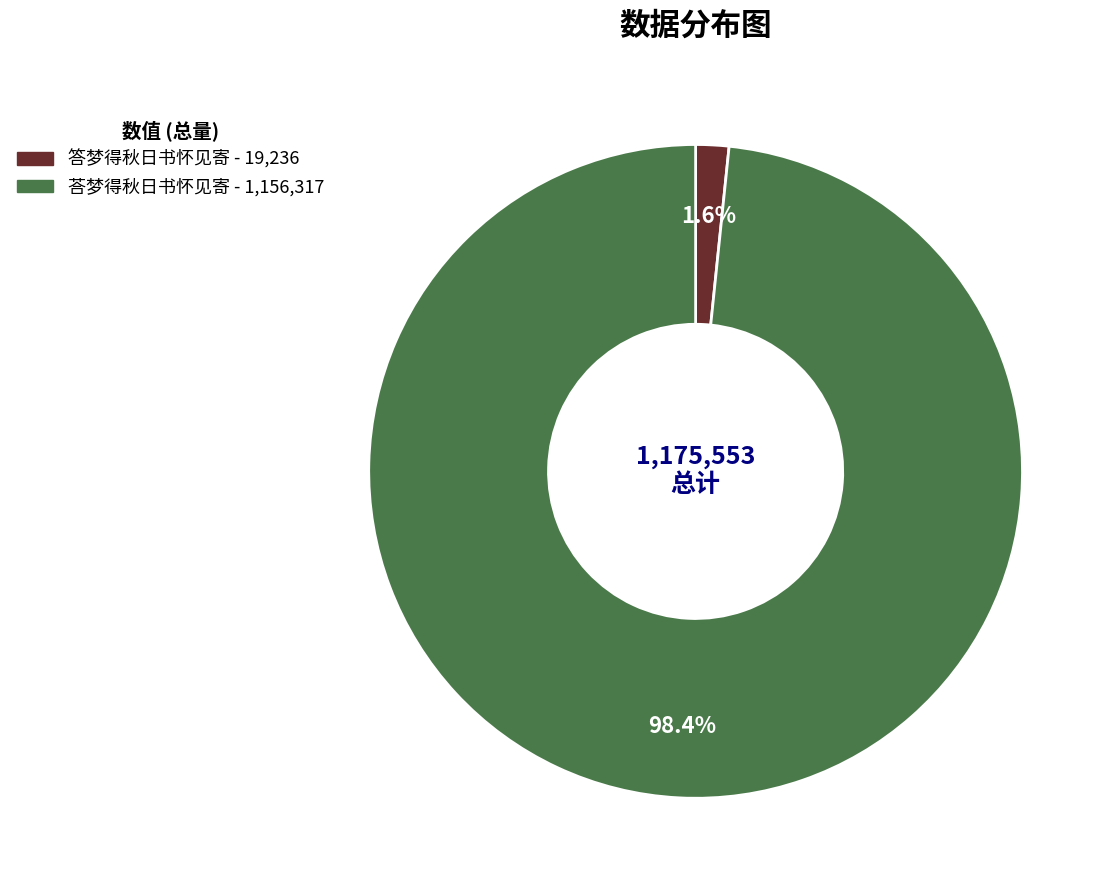

What is the largest slice in the pie chart?

荅梦得秋日书怀见寄